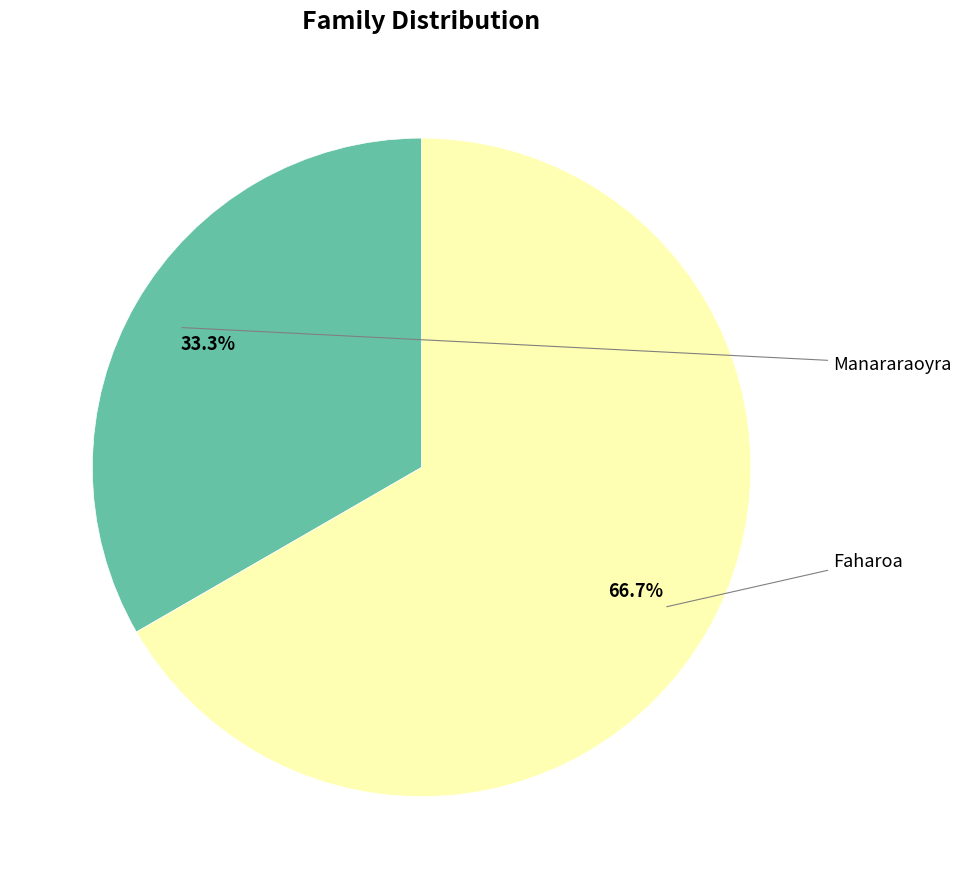

Does any single category account for the majority?

Yes